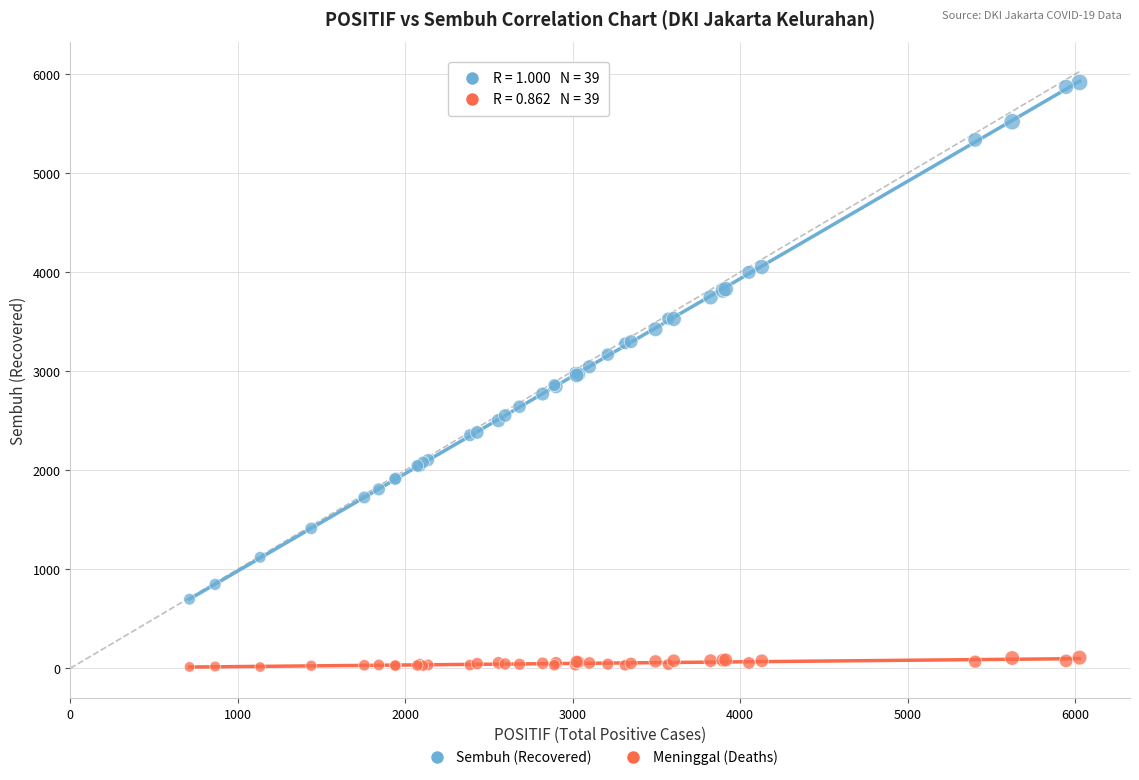

What are all the series names shown in the legend?

Sembuh (Recovered), Meninggal (Deaths)